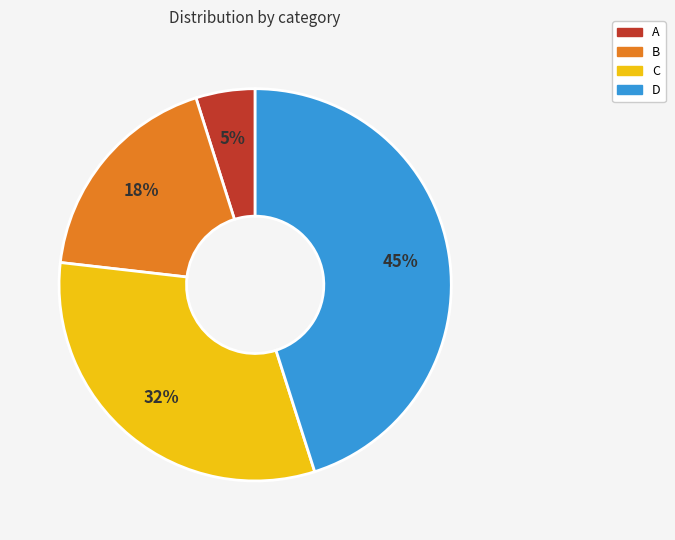

Do C and A together represent more than half of the pie?

No